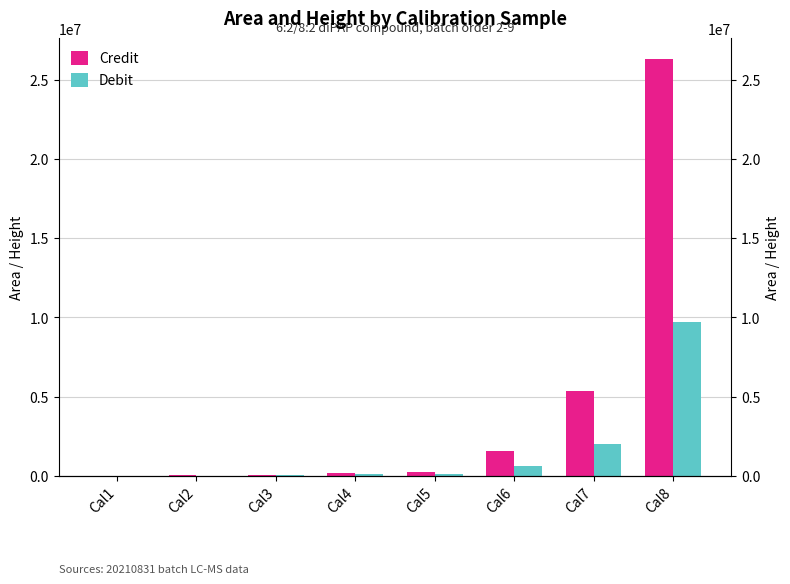

Reading left to right, what are all the values shown in this chart?

Credit: Cal1=3215	Cal2=27910	Cal3=46401	Cal4=200745	Cal5=254464	Cal6=1565855	Cal7=5372661	Cal8=26311980
Debit: Cal1=2397	Cal2=11925	Cal3=18990	Cal4=86868	Cal5=91379	Cal6=592839	Cal7=1984084	Cal8=9687418